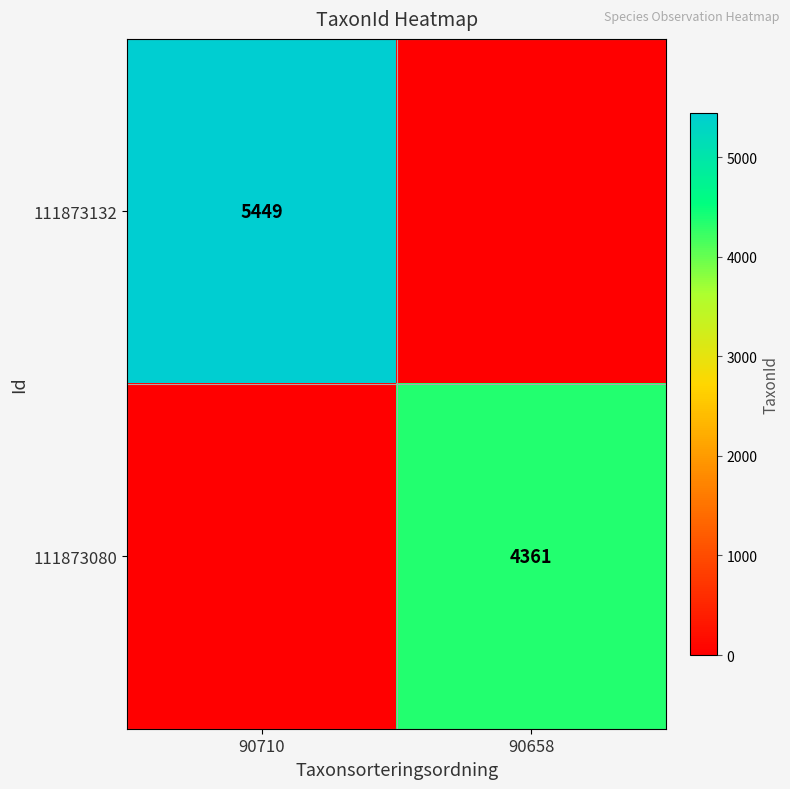

Is the value of 111873132 at 90710 greater than the value of 111873080 at 90658?

Yes